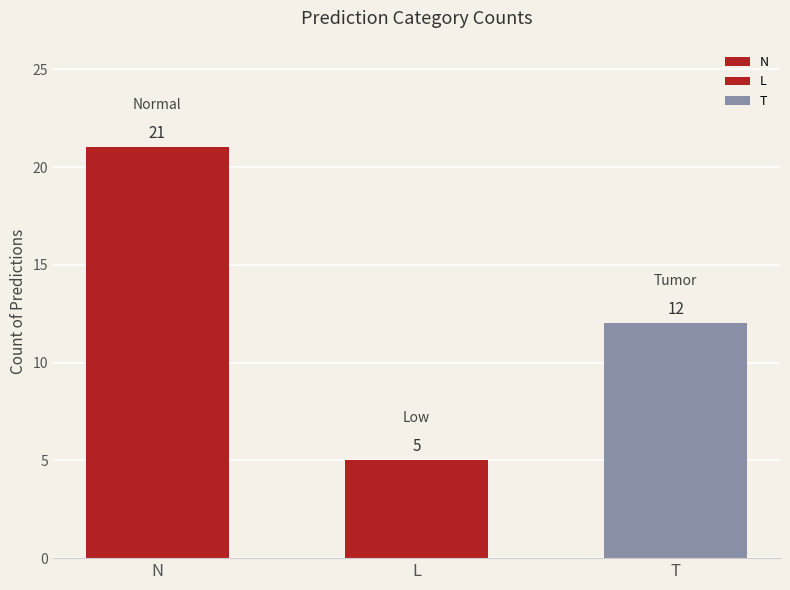

Which label corresponds to the smallest value in the chart?

L